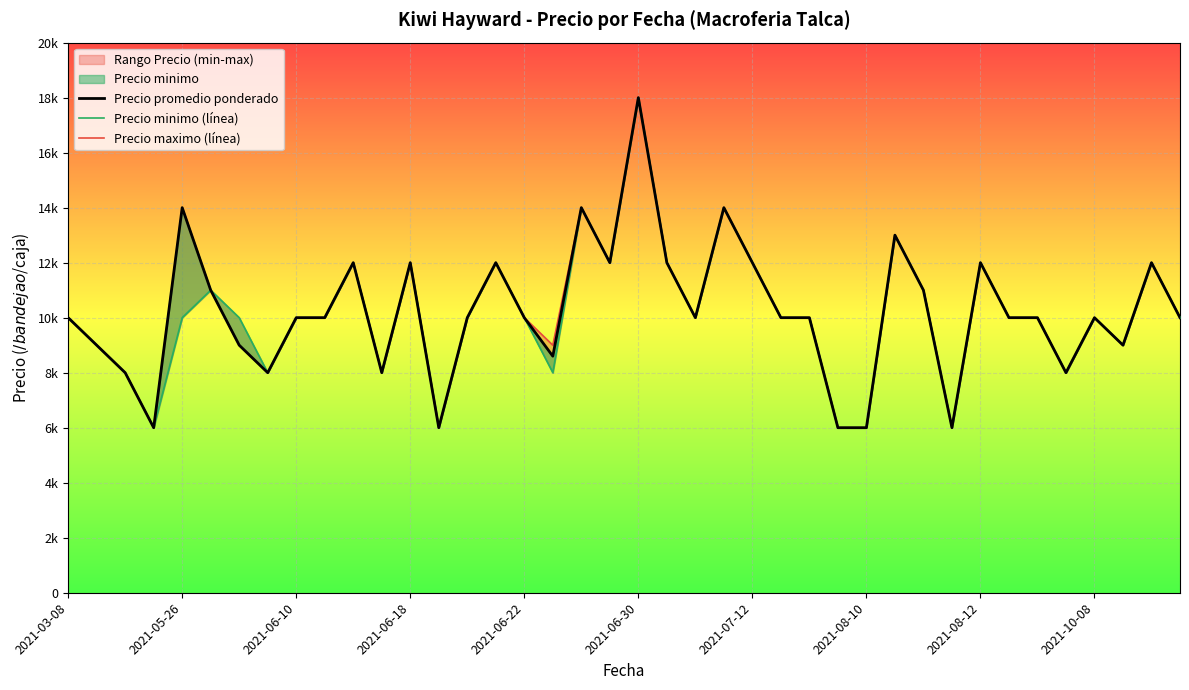

True or false: Precio minimo (línea) and Precio maximo (línea) intersect in this chart.

False